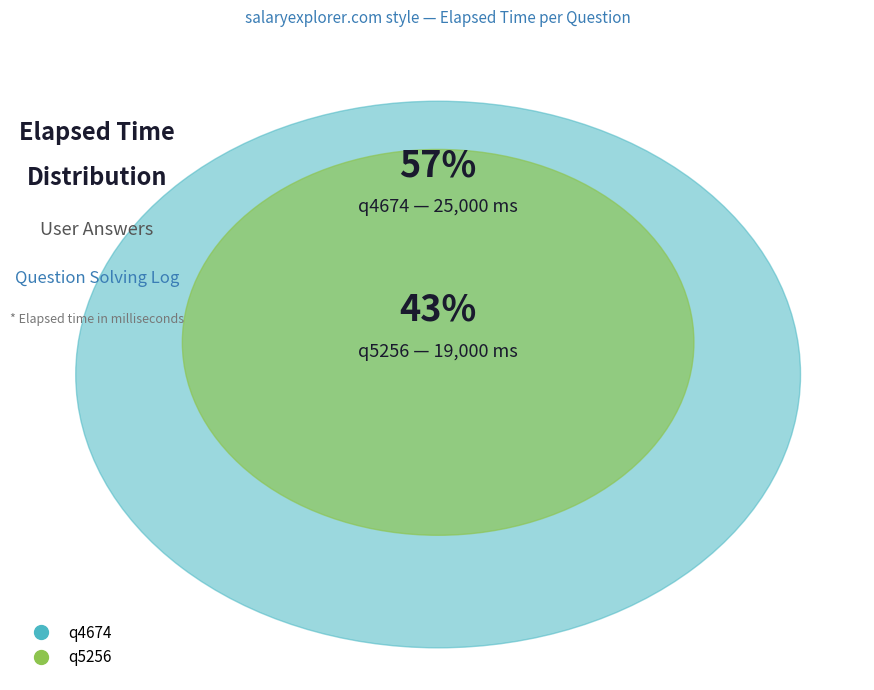

Combined, do q4674 and q5256 account for over 50%?

Yes